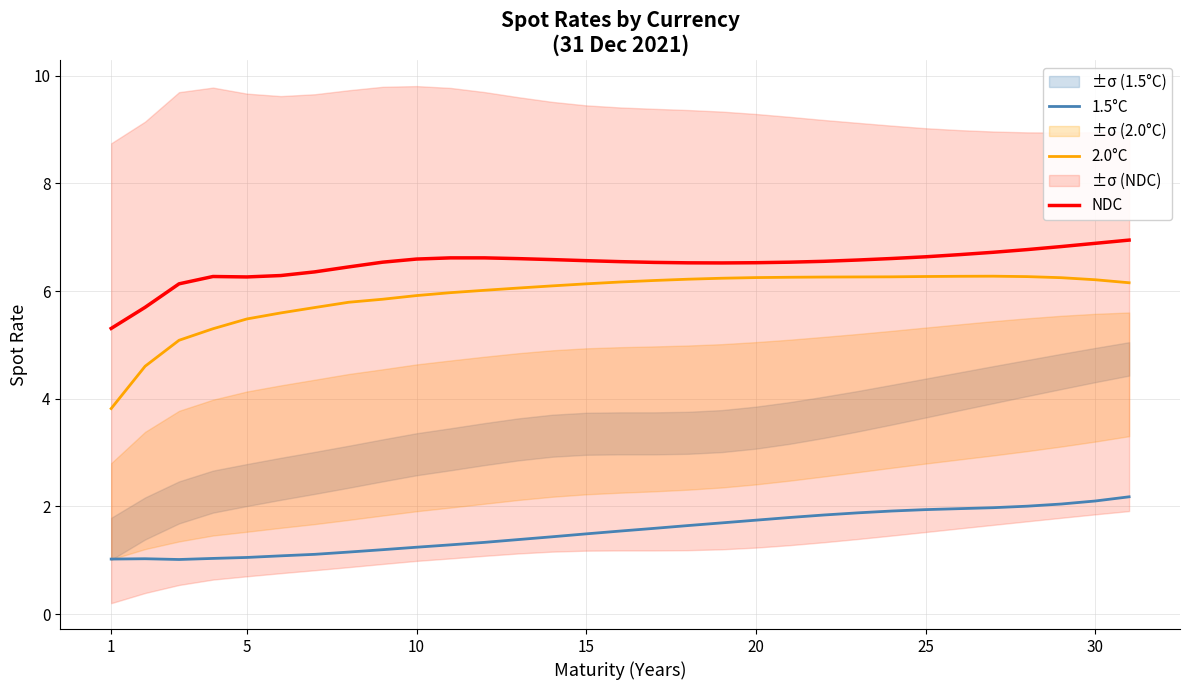

Is this an area chart (filled region under the line)?

No